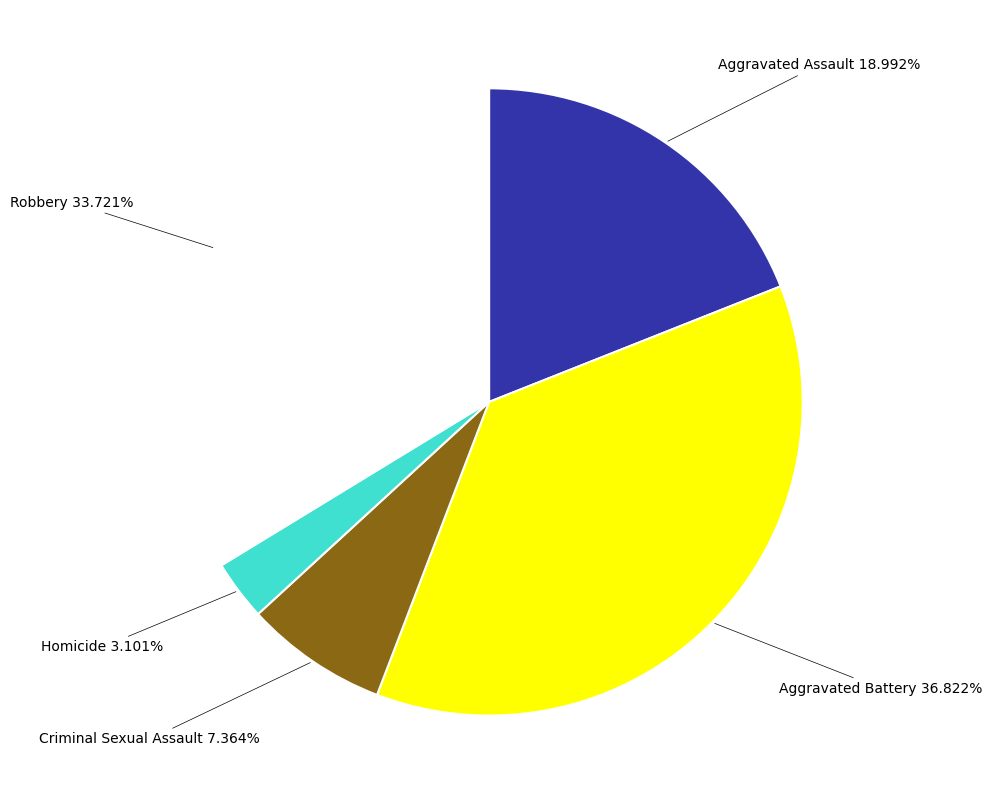

Is there any slice that represents more than half of the pie?

No